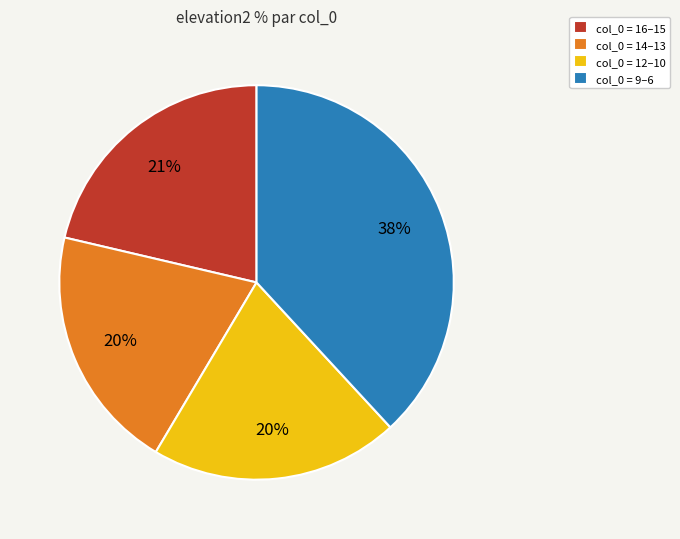

How many segments does this pie chart have?

4